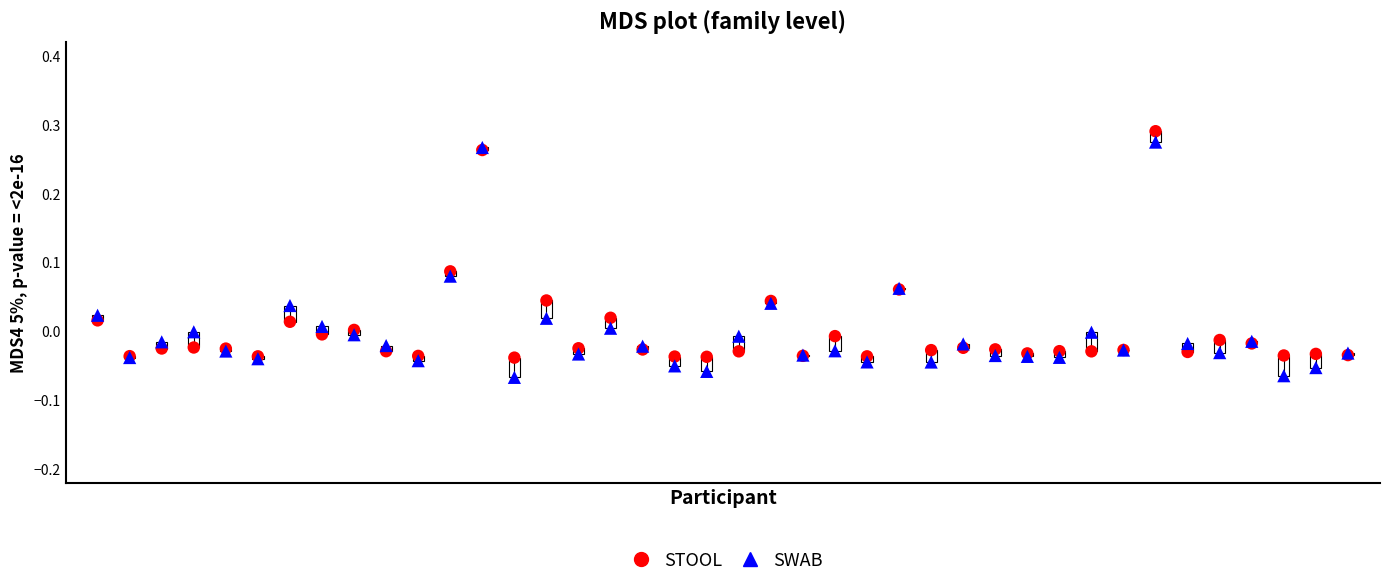

Which series reaches the minimum Y coordinate?

SWAB